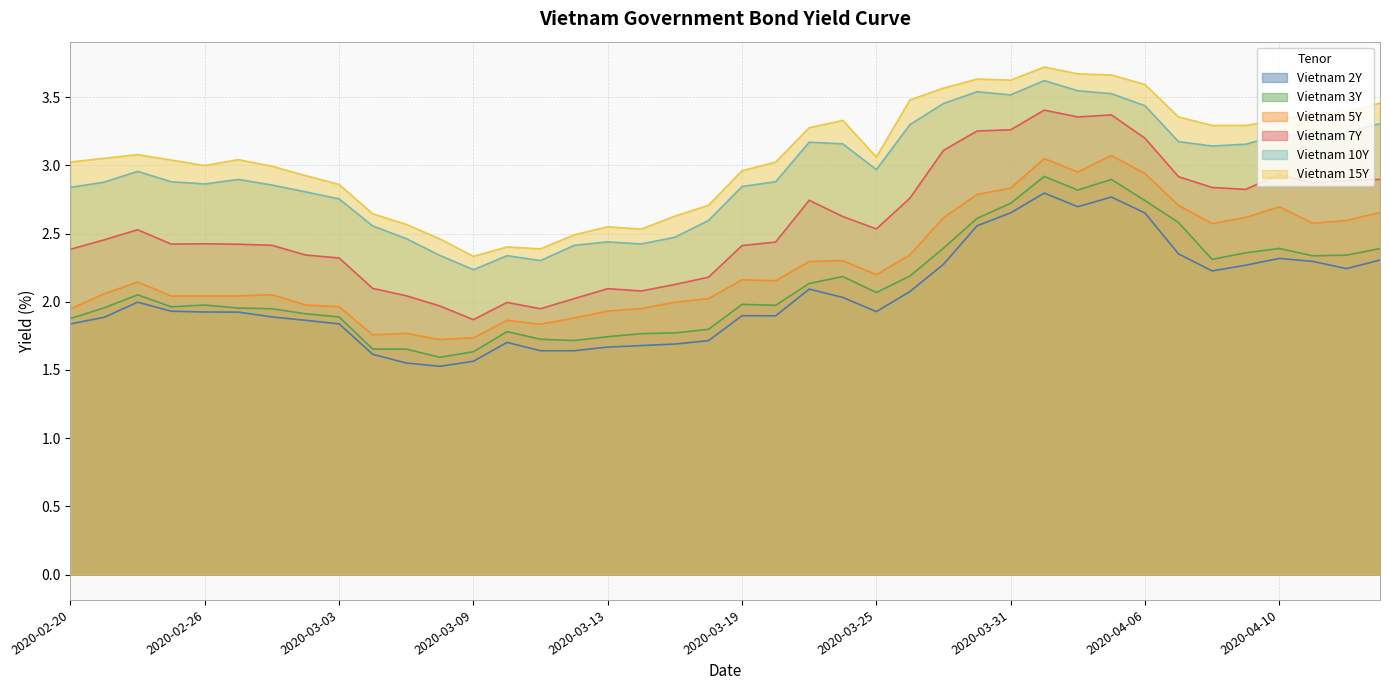

At which category is the sum across all series the highest?

2020-04-01